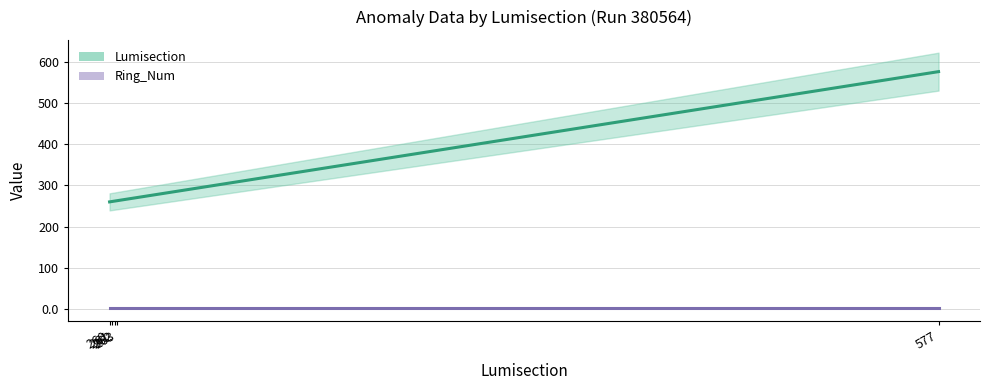

What is the total value across all series at 263?

264